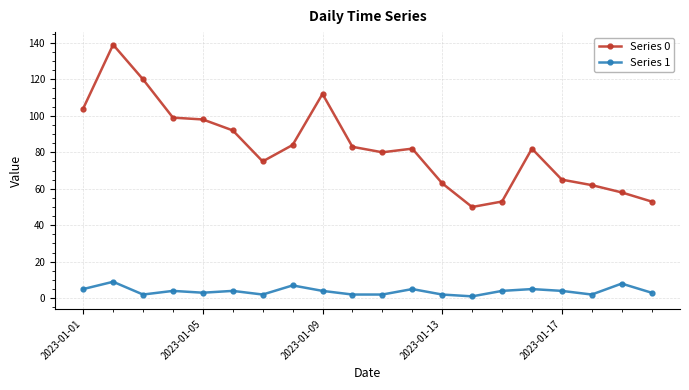

Which series has the largest range (max minus min)?

Series 0